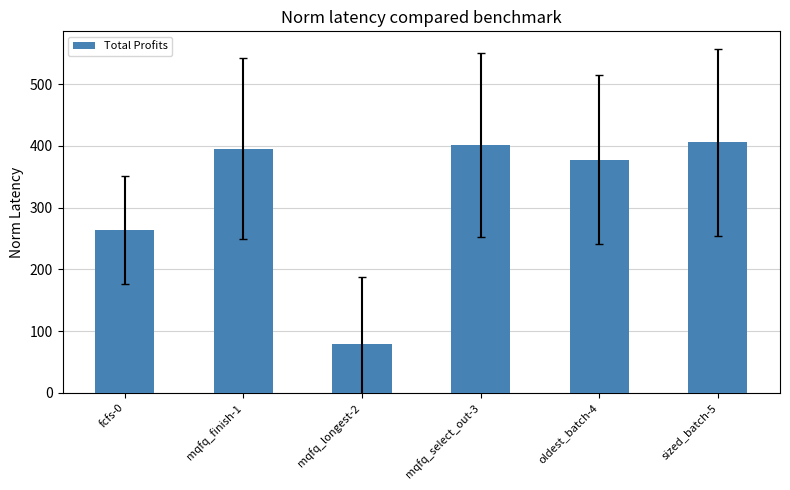

Does the chart contain any negative values?

No